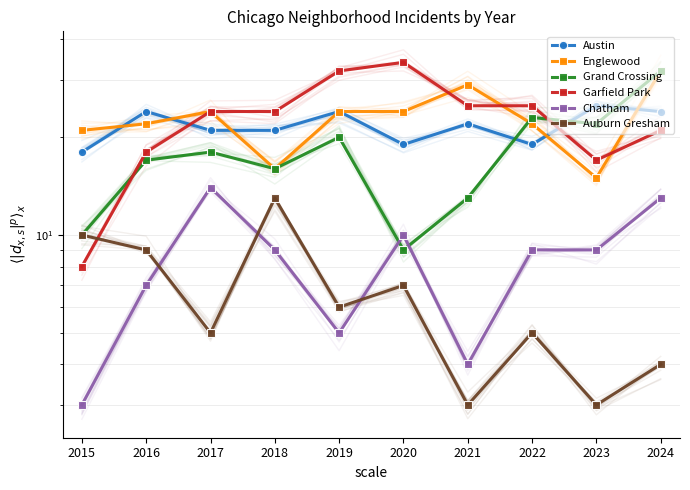

How many times do Grand Crossing and Chatham cross each other?

2